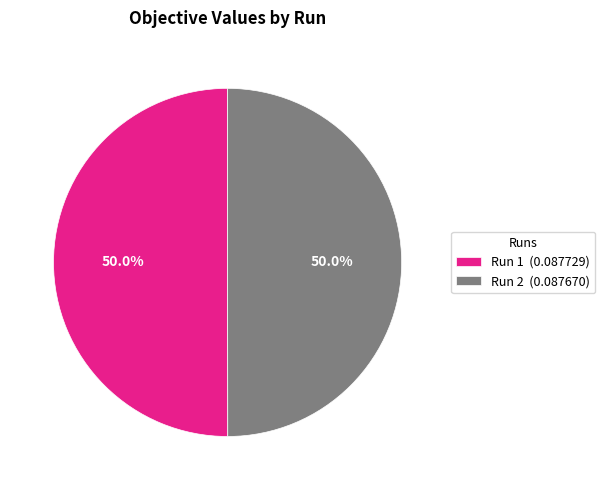

What percentage is NOT represented by Run 1 (0.087729)?

50.0%